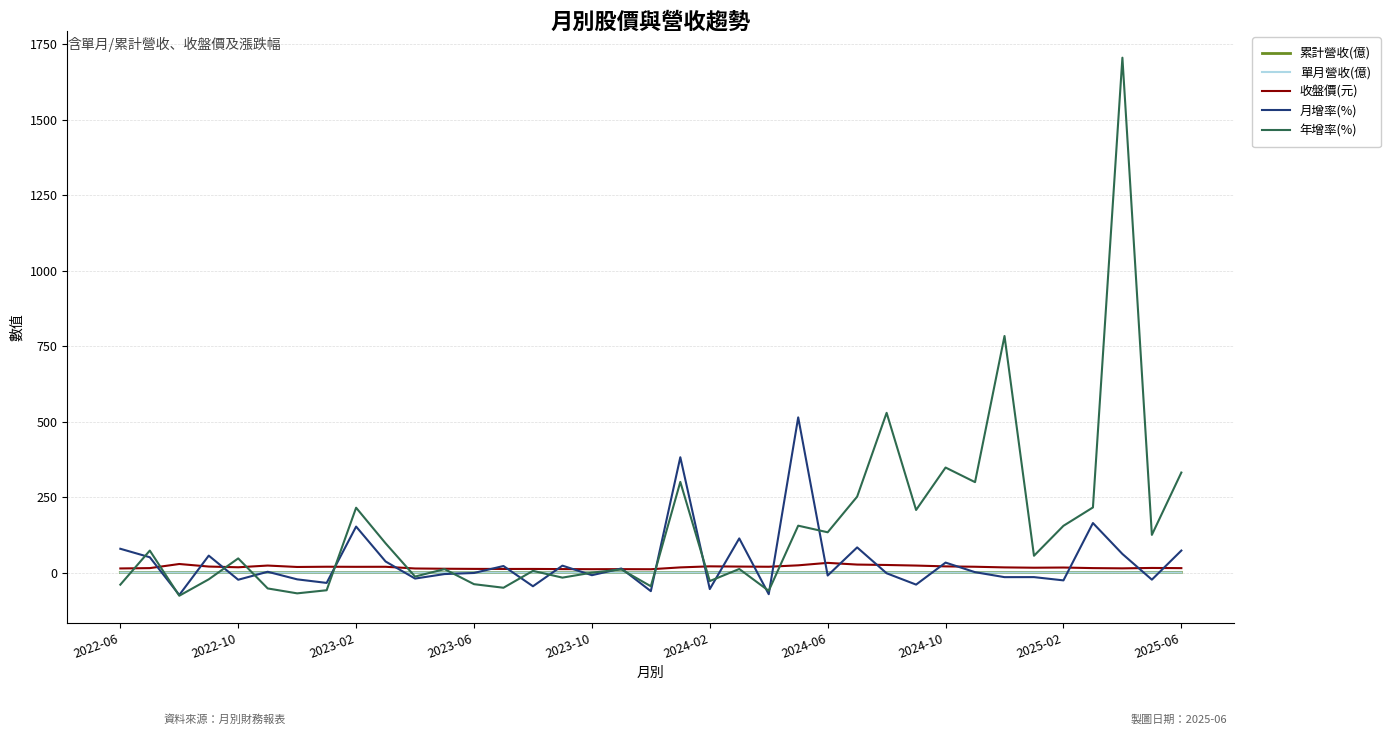

Is this an area chart (filled region under the line)?

No